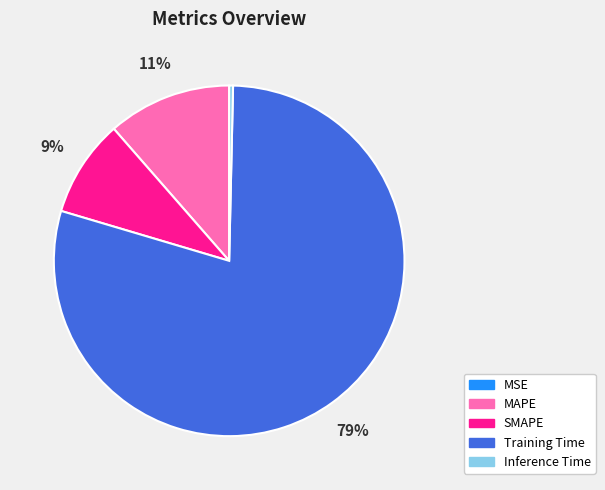

To the nearest percent, what is the average slice percentage?

20%